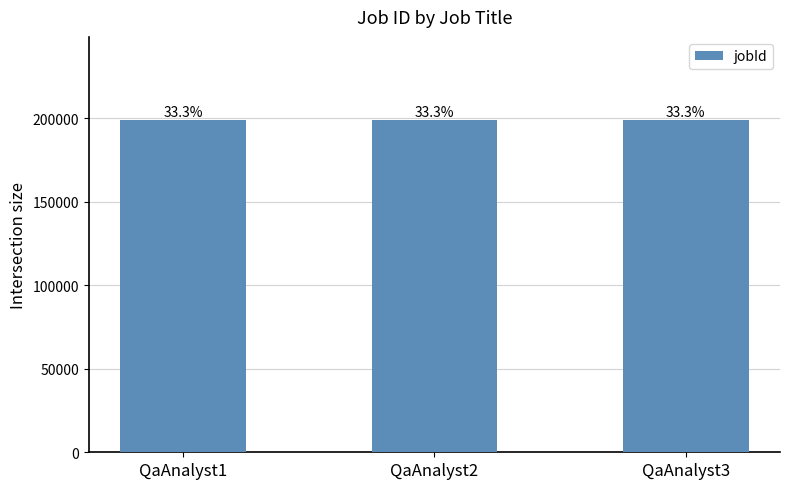

How many bars are there in total?

3